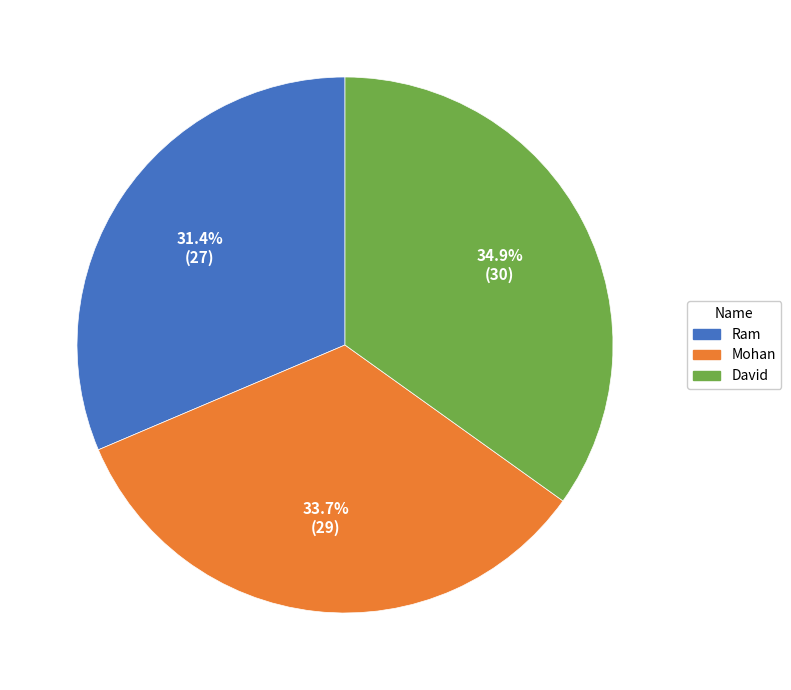

To the nearest percent, what is the combined percentage of Ram and David?

66%